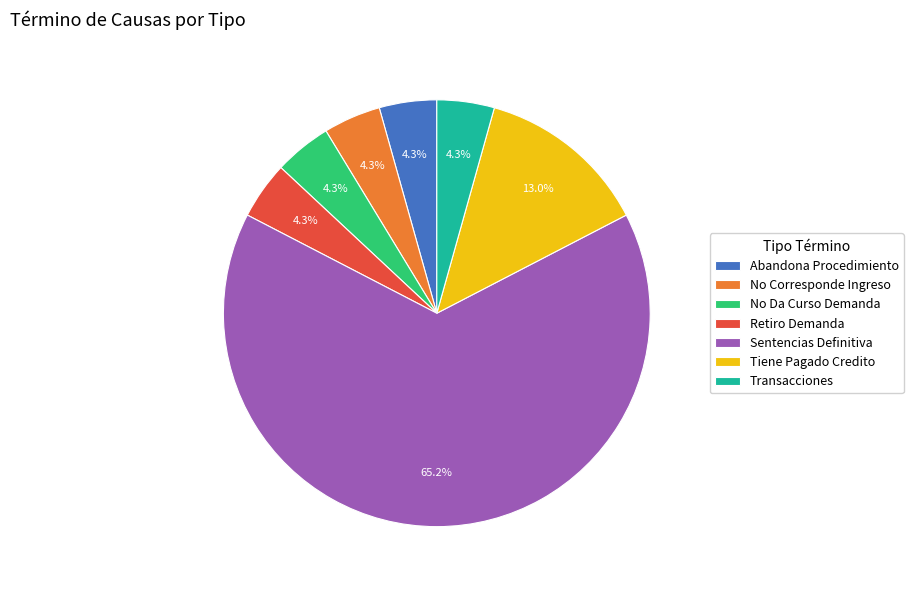

To the nearest percent, what portion does Transacciones represent?

4%